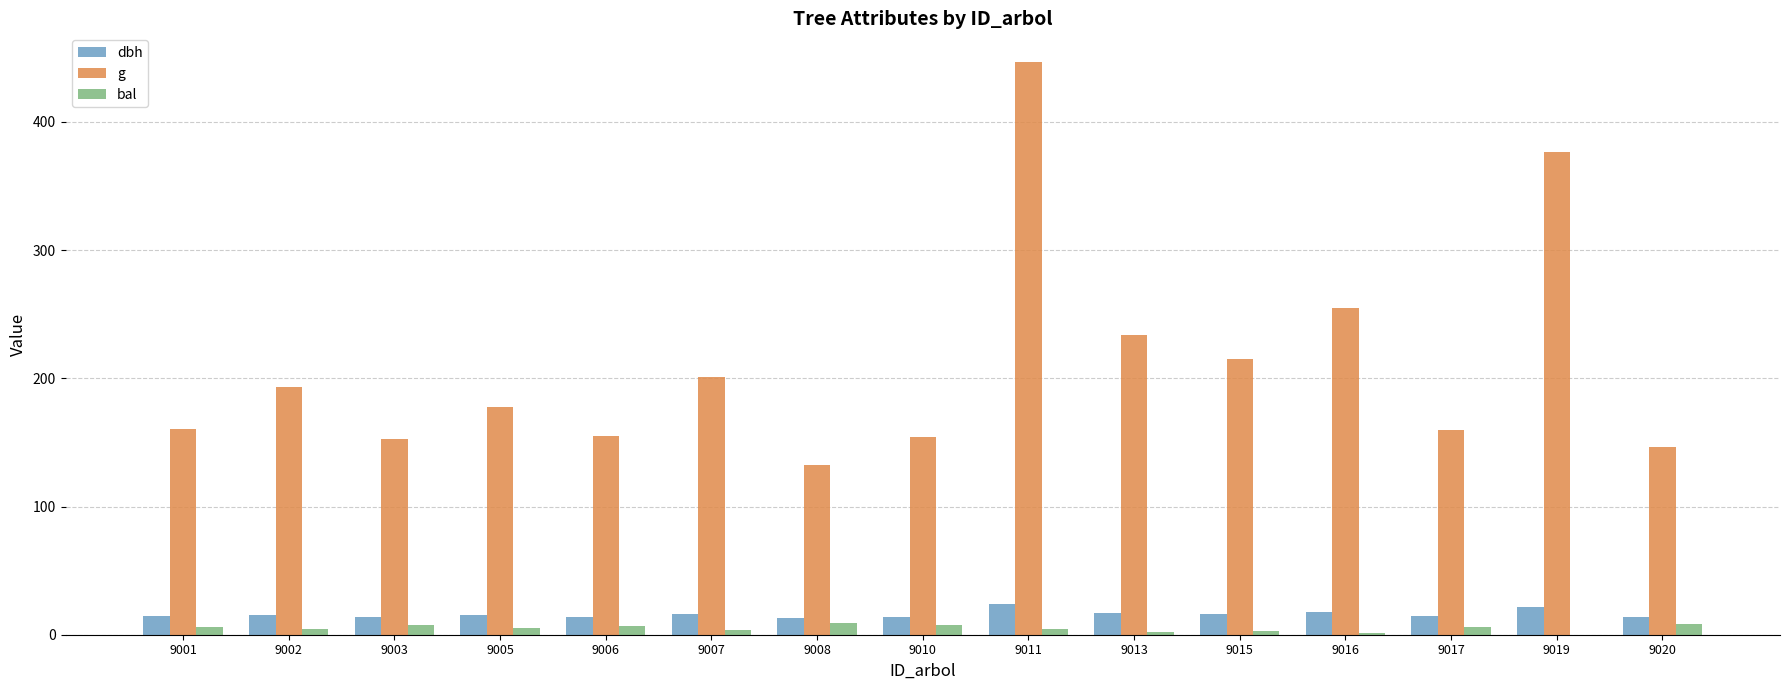

What is the highest value of the g series?

446.8